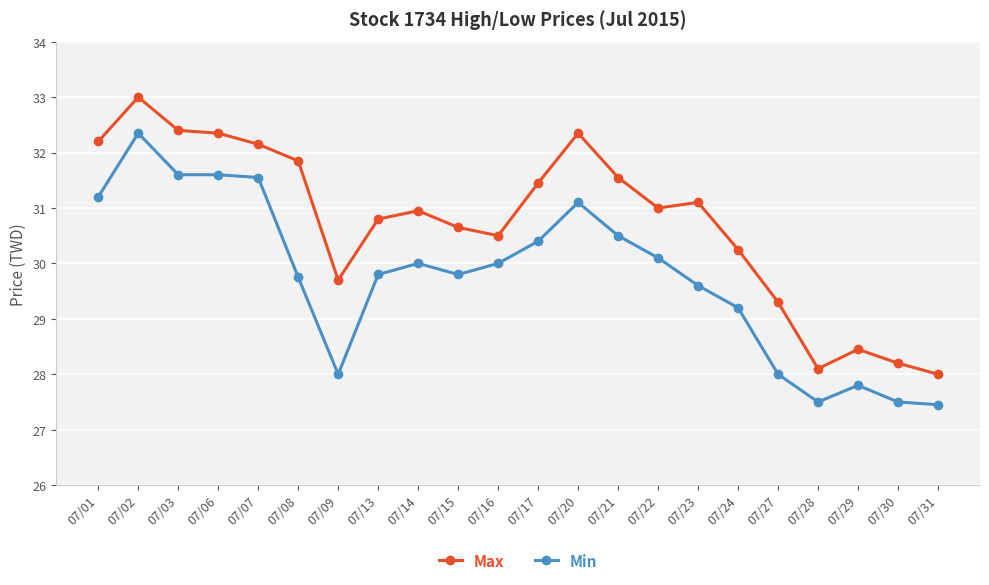

True or false: Max and Min intersect in this chart.

False